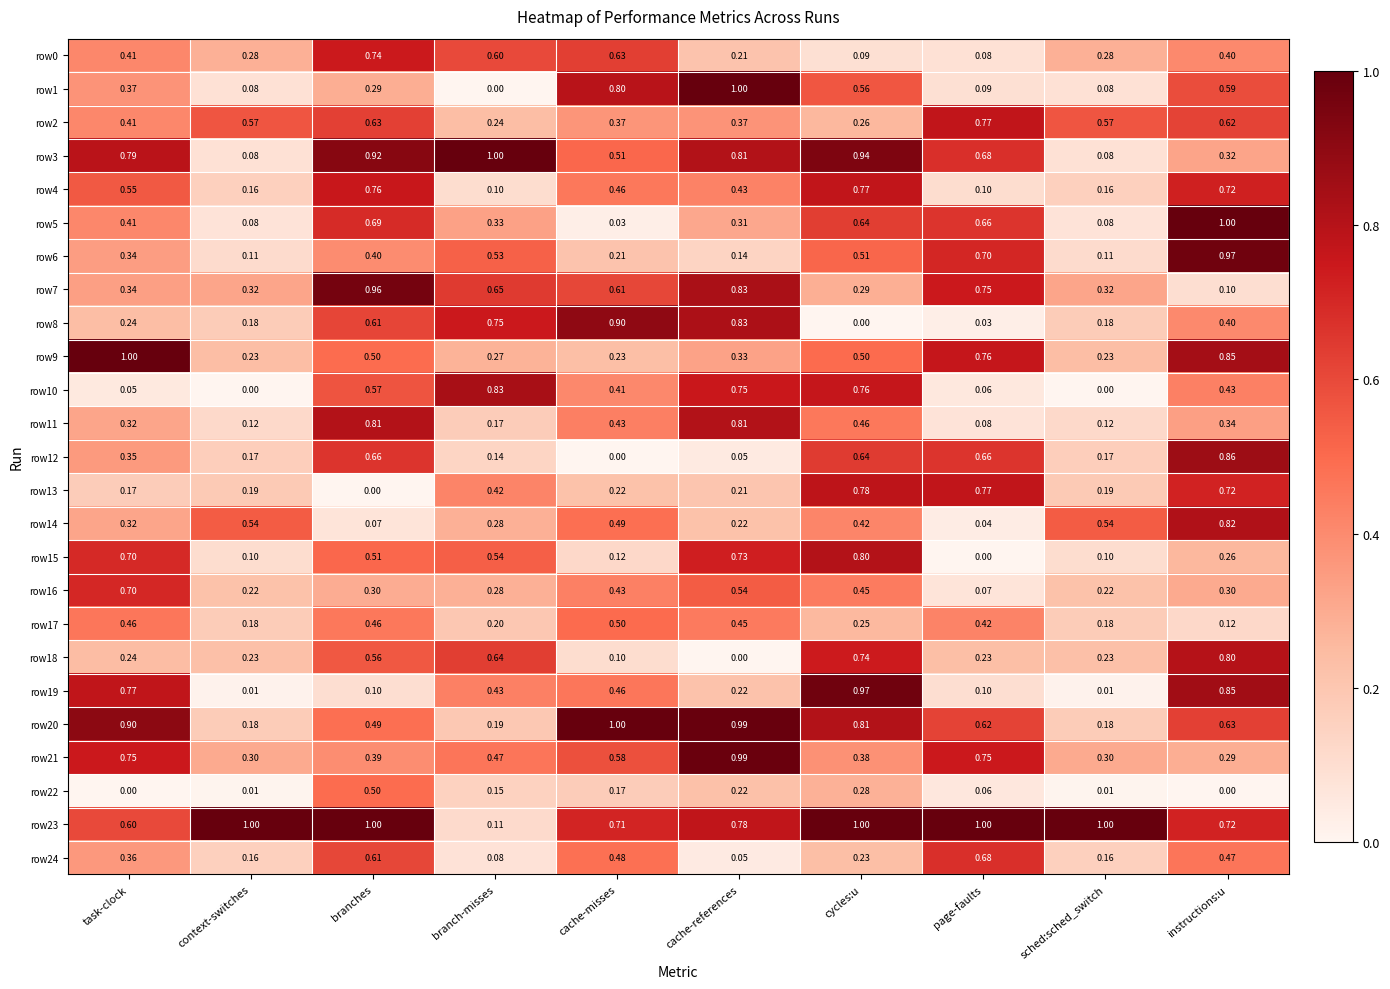

What is the greatest value displayed?

1.0